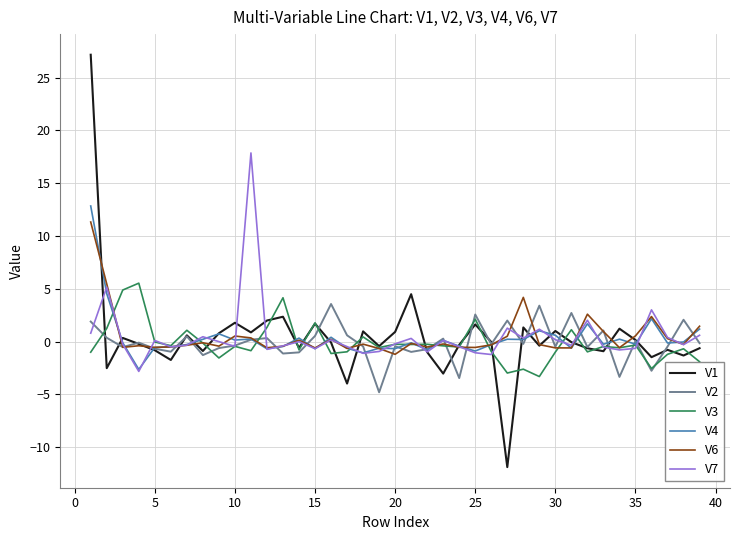

Which series has the widest spread of values?

V1